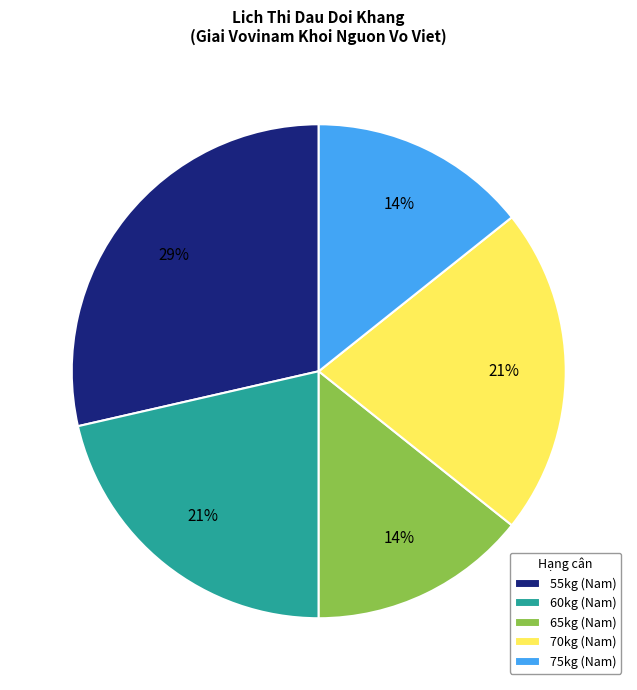

Combined, do 55kg (Nam) and 75kg (Nam) account for over 50%?

No